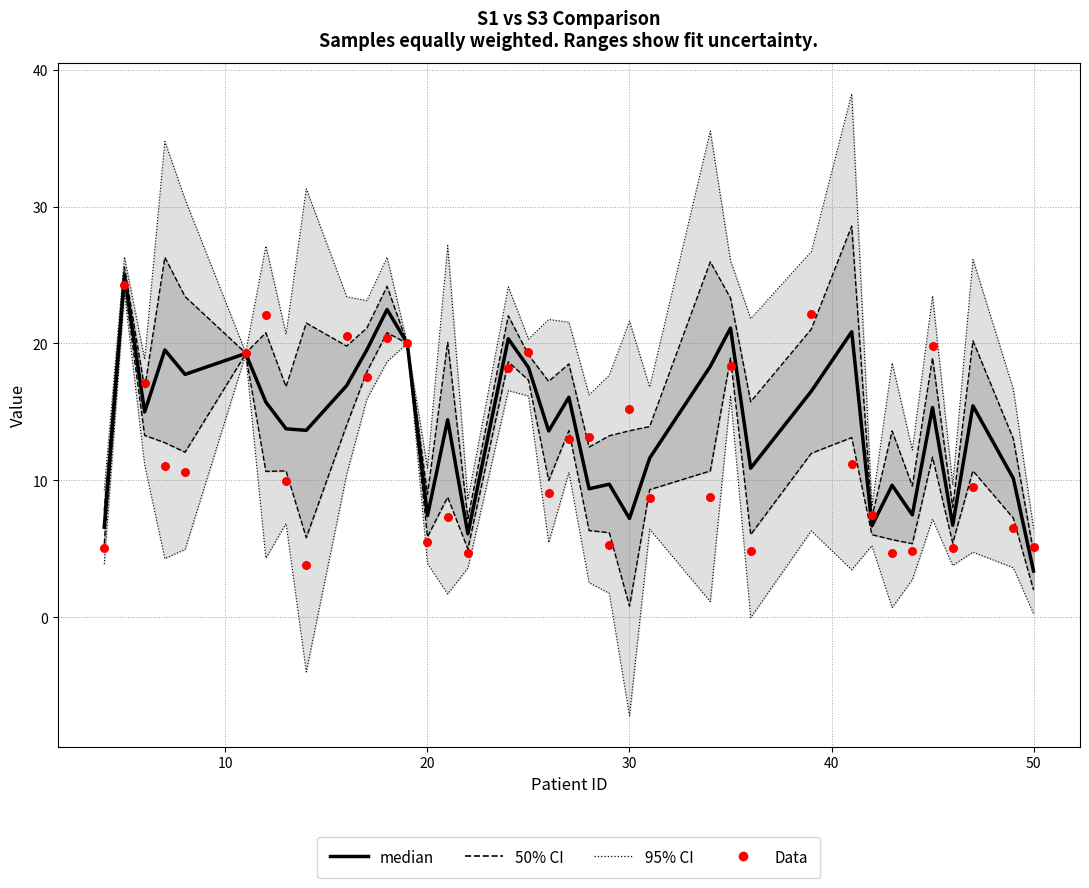

Which series has the largest total across all categories?

median